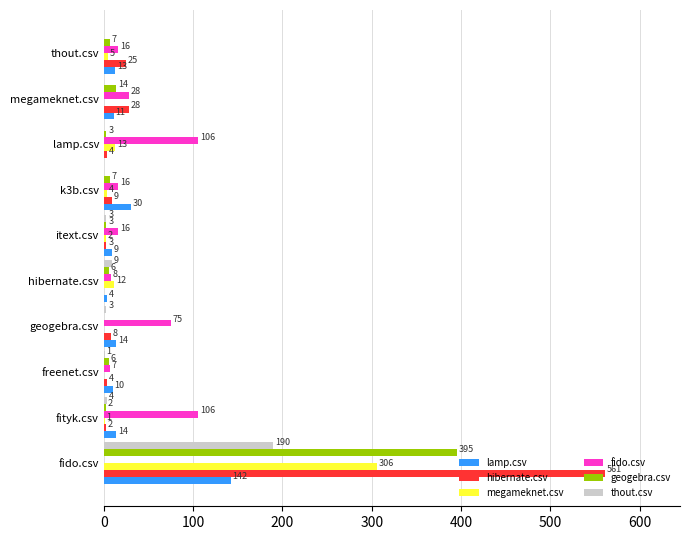

What is the sum of all megameknet.csv values?

343